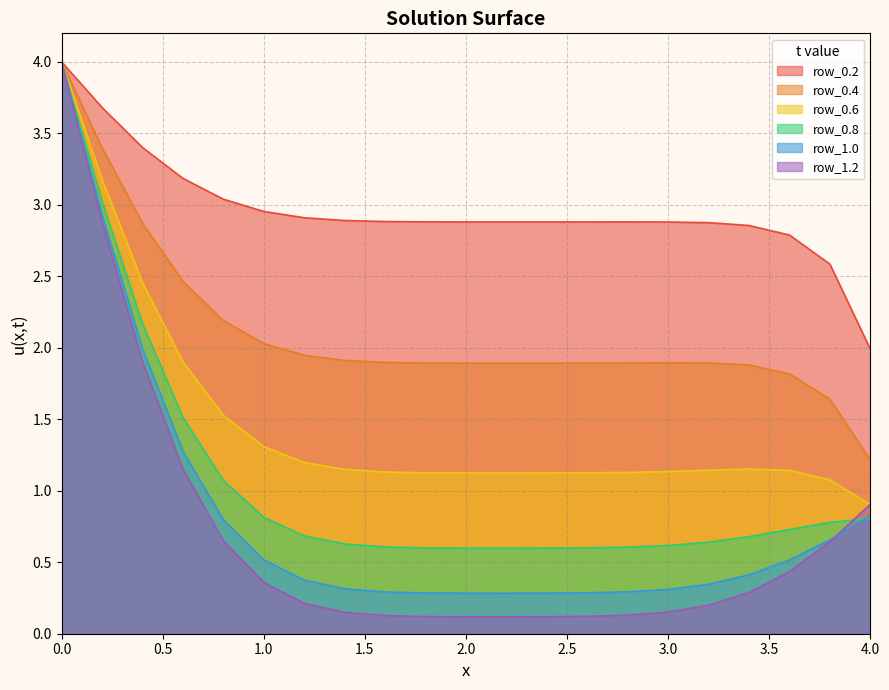

The row_0.6 series shows 1.1 at 3.2. True or false?

True